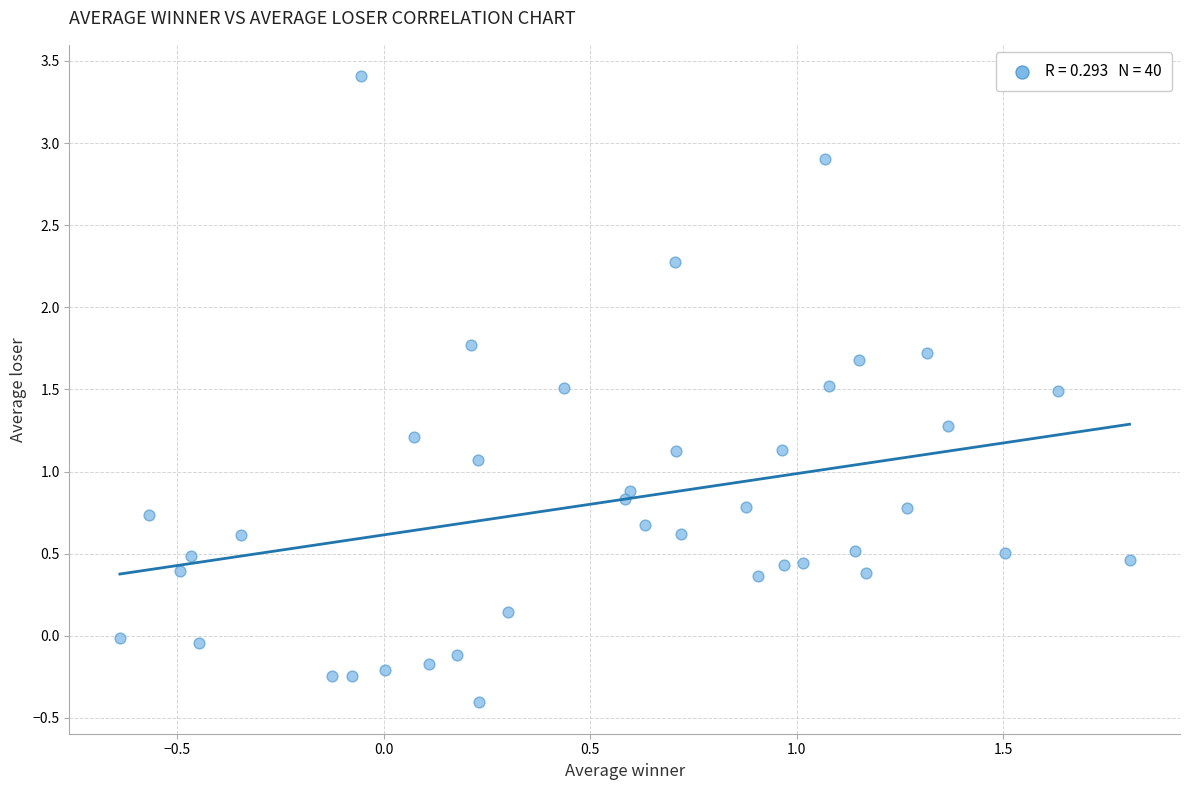

What is the range of X values (max minus min)?

2.4